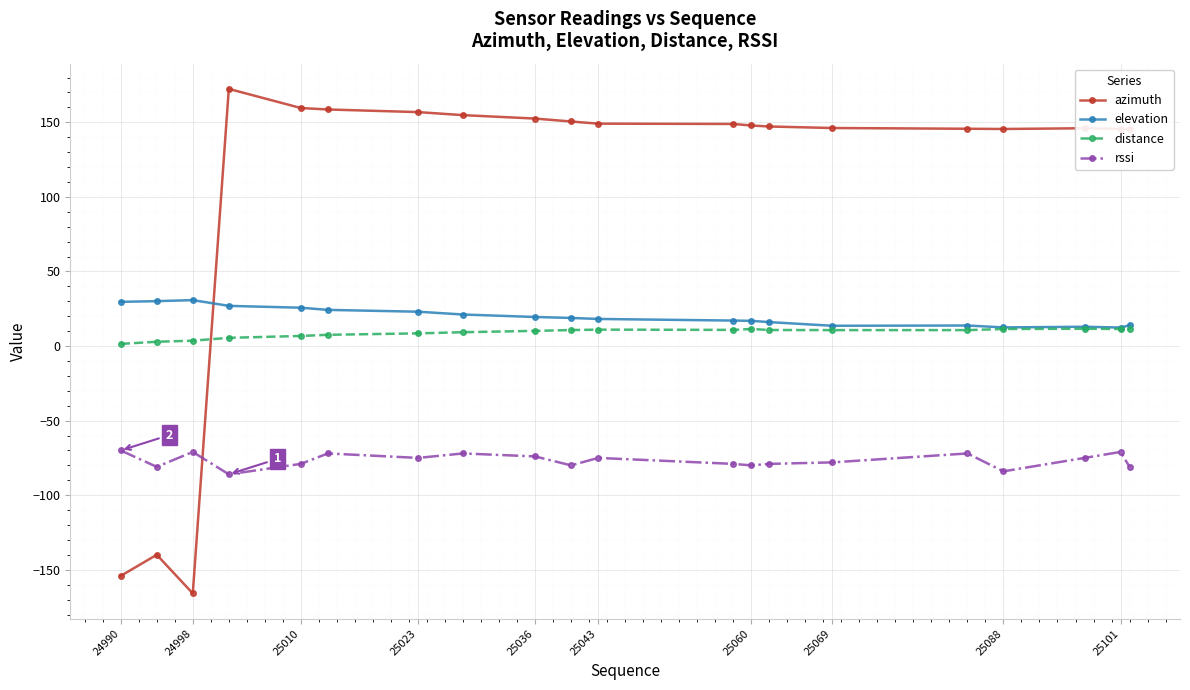

Rank the series by their maximum value, from lowest to highest.

rssi, distance, elevation, azimuth